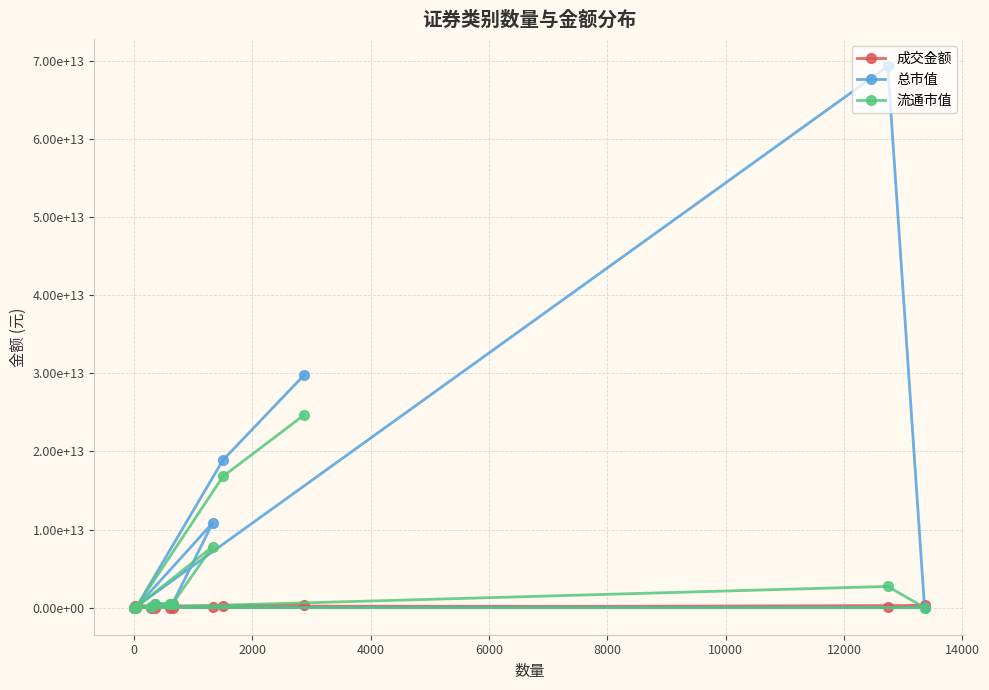

How many lines are shown in the chart?

3